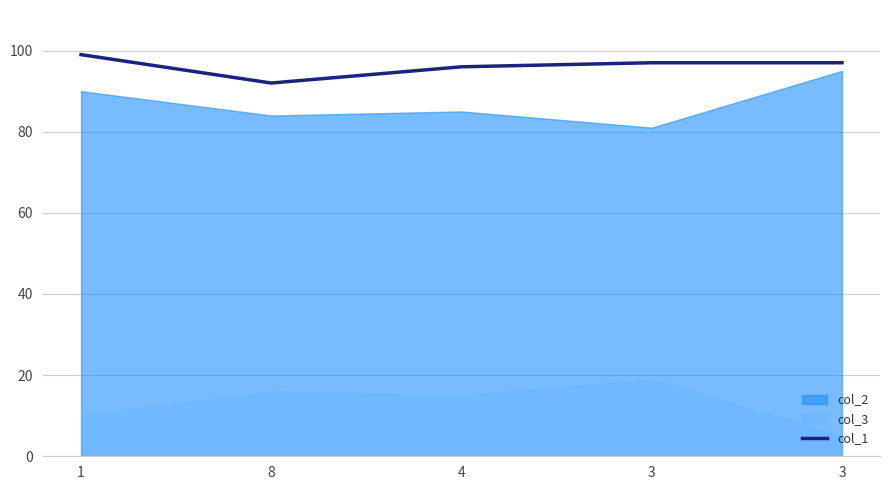

List the labels in order of value, largest first.

1, 3, 3, 4, 8